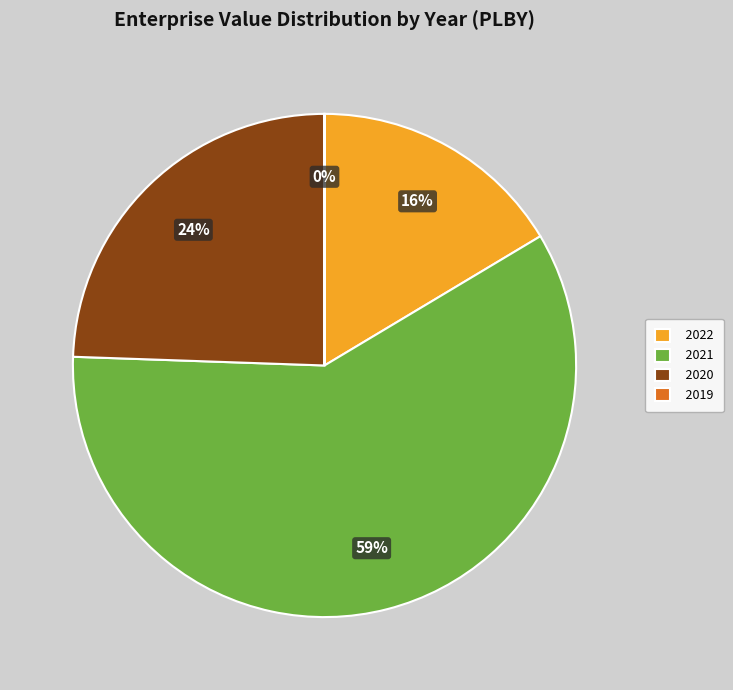

Which category has the biggest portion of the pie?

2021